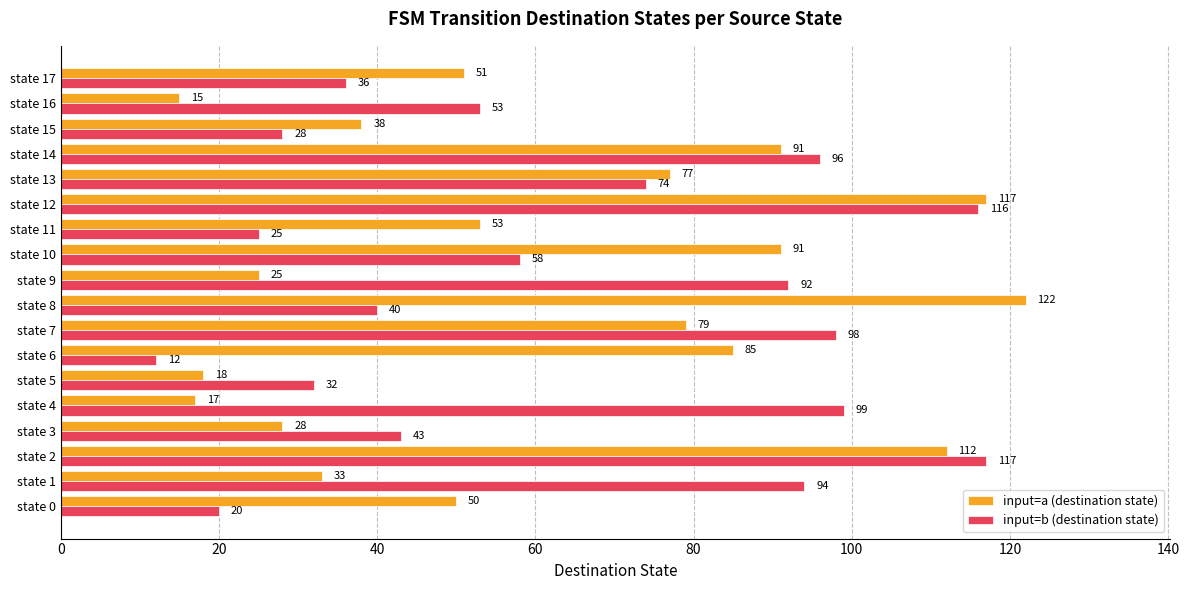

True or false: input=a (destination state) has a value of 136 at state 14.

False